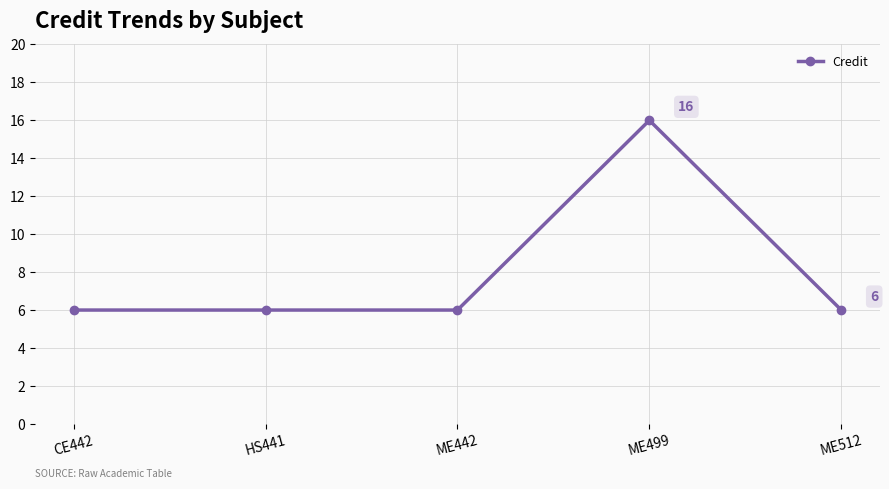

Count the values in the range 6 to 7.

4